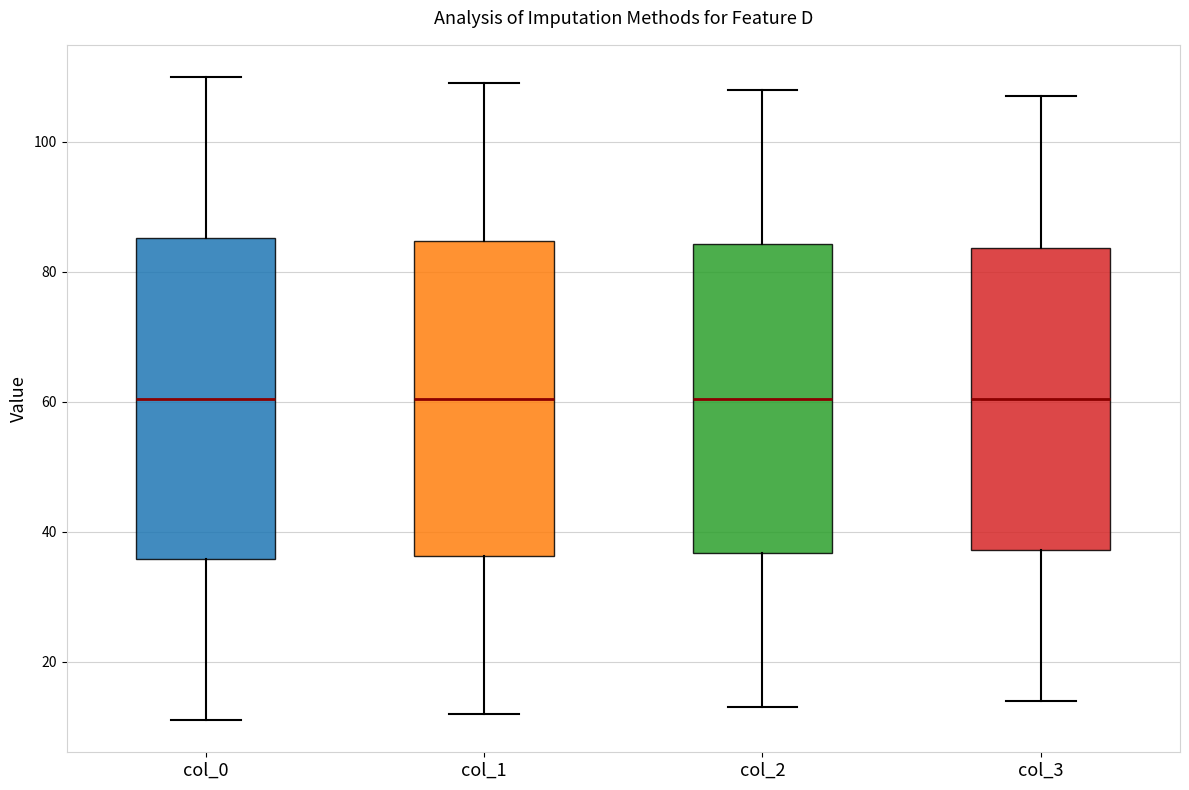

Reading left to right, read every box against the y-axis: the position of its median line, the range the box covers, and the ends of its whiskers. The values are not printed on the chart, so give them approximately, as read against the axis.

col_0: median 60, box 36 to 86, whiskers 12 to 110
col_1: median 60, box 36 to 84, whiskers 12 to 110
col_2: median 60, box 36 to 84, whiskers 14 to 108
col_3: median 60, box 38 to 84, whiskers 14 to 108